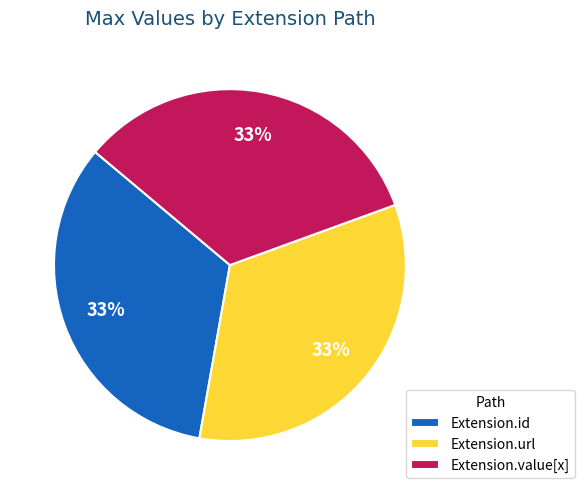

Does any single category account for the majority?

No